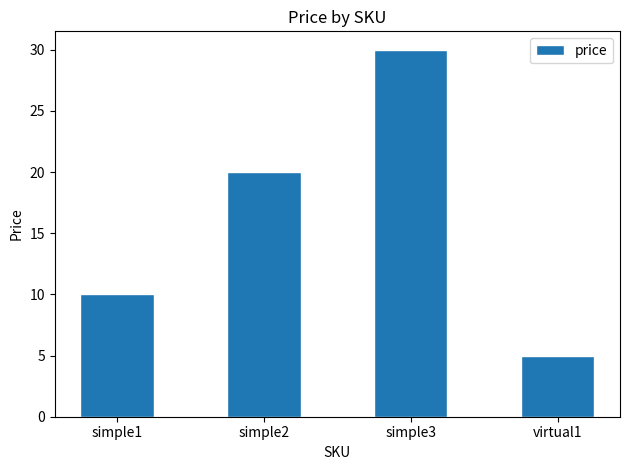

What is the sum of all values?

65